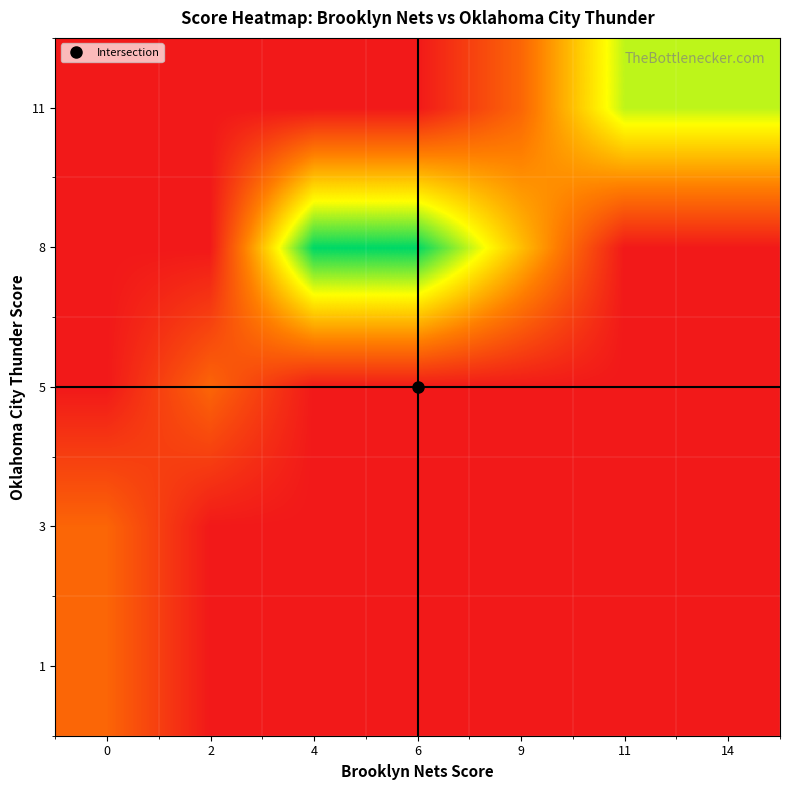

Reading left to right, transcribe all the data shown in this chart.

1: 0=1	2=0	4=0	6=0	9=0	11=0	14=0
3: 0=1	2=0	4=0	6=0	9=0	11=0	14=0
5: 0=0	2=1	4=0	6=0	9=0	11=0	14=0
8: 0=0	2=0	4=4	6=4	9=2	11=0	14=0
11: 0=0	2=0	4=0	6=0	9=1	11=3	14=3